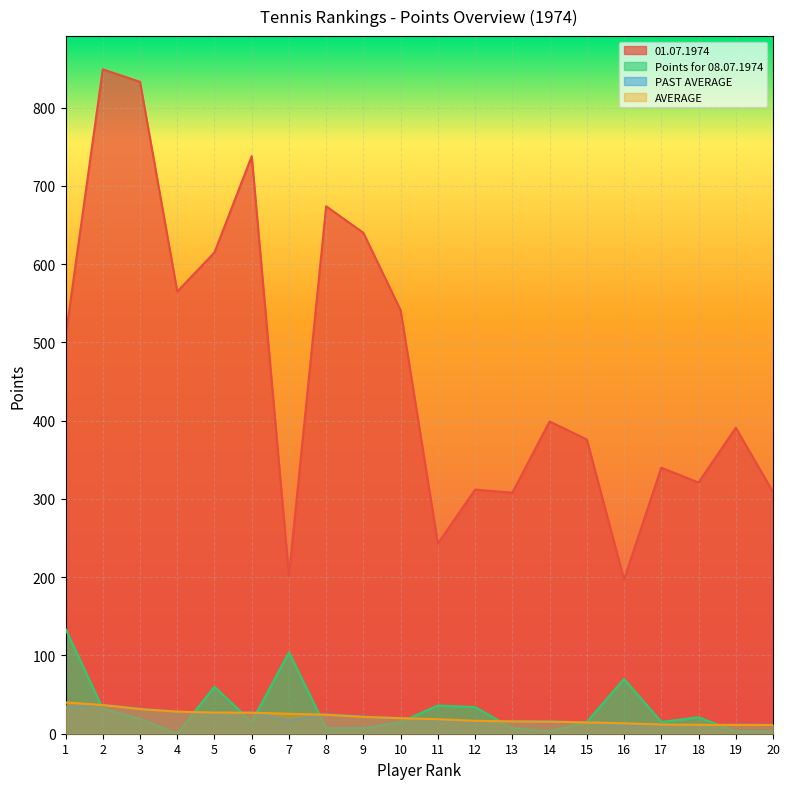

The Points for 08.07.1974 series shows 36.0 at 11. True or false?

True